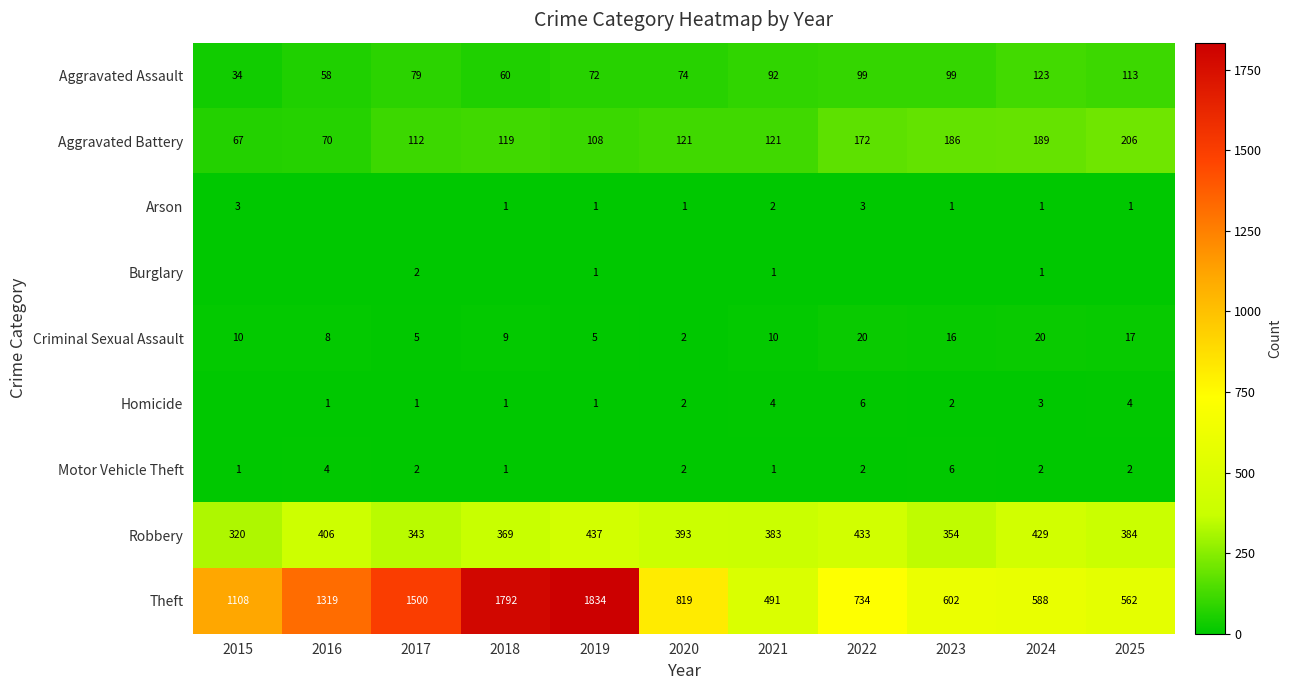

What value does the Aggravated Assault series have at 2021?

92